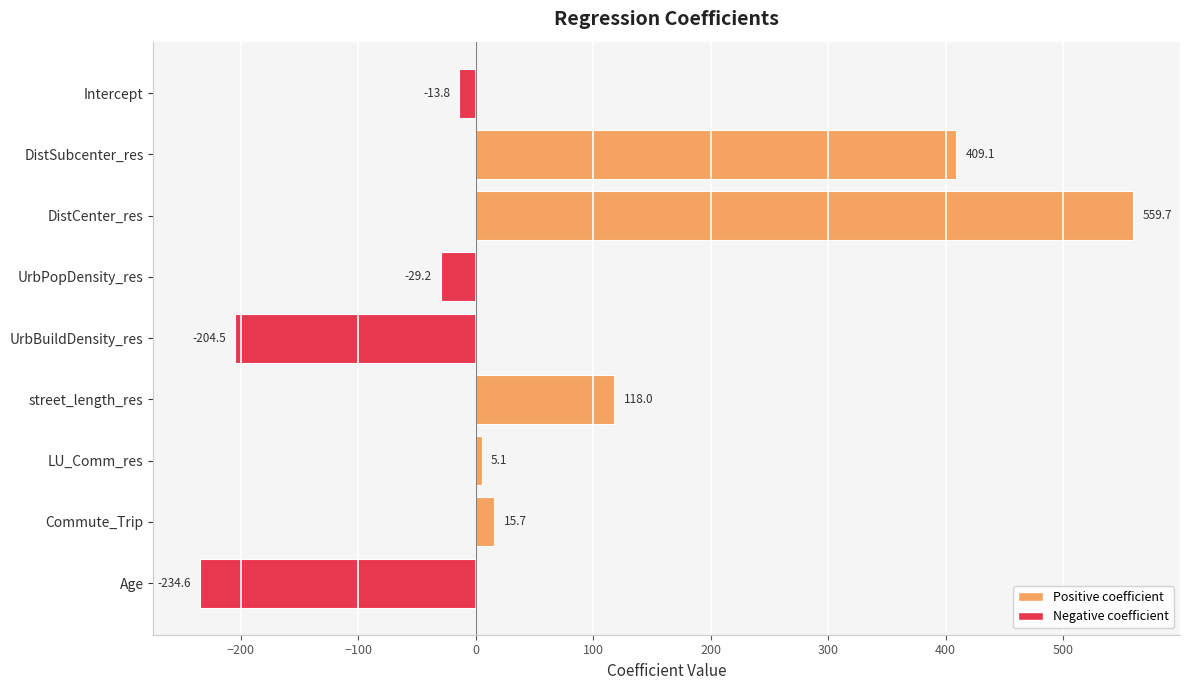

Reading top to bottom, list all the values displayed in this chart.

Intercept=-13.8	DistSubcenter_res=409.1	DistCenter_res=559.7	UrbPopDensity_res=-29.2	UrbBuildDensity_res=-204.5	street_length_res=118.0	LU_Comm_res=5.1	Commute_Trip=15.7	Age=-234.6